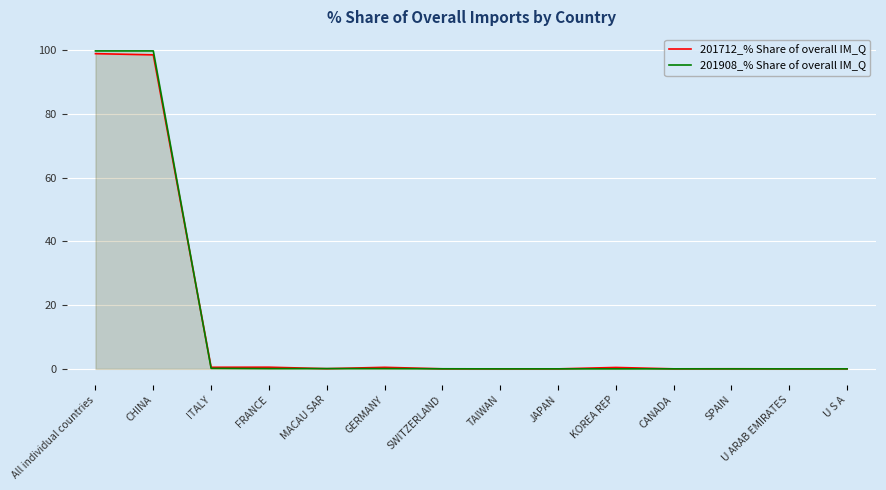

The value of 201908_% Share of overall IM_Q at TAIWAN is 0.0. True or false?

True